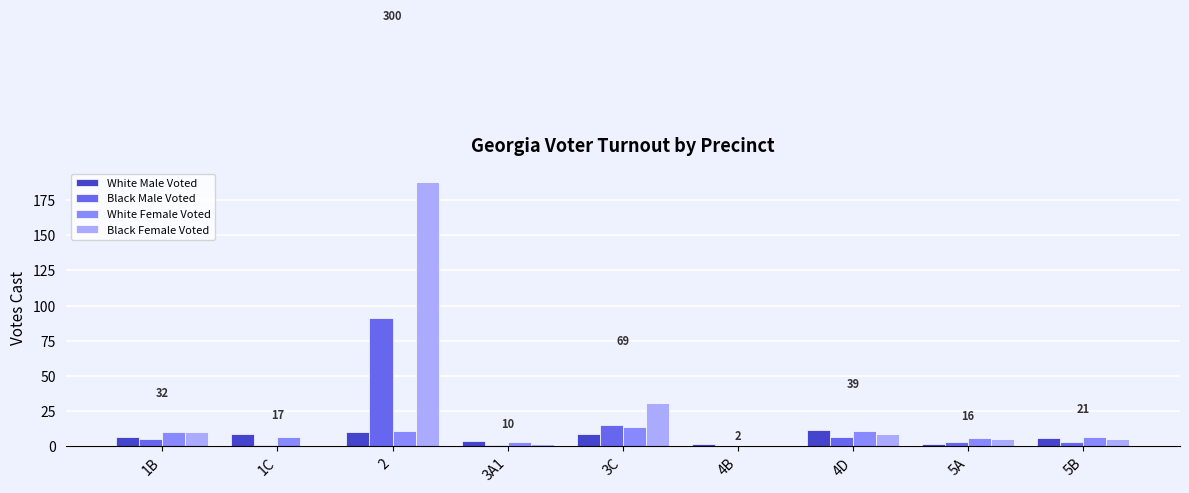

Is it true that Black Female Voted equals 5 at 5A?

True